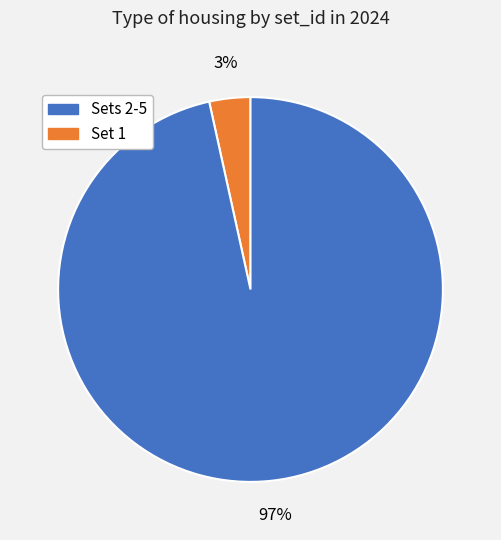

To the nearest percent, what is the average slice percentage?

50%